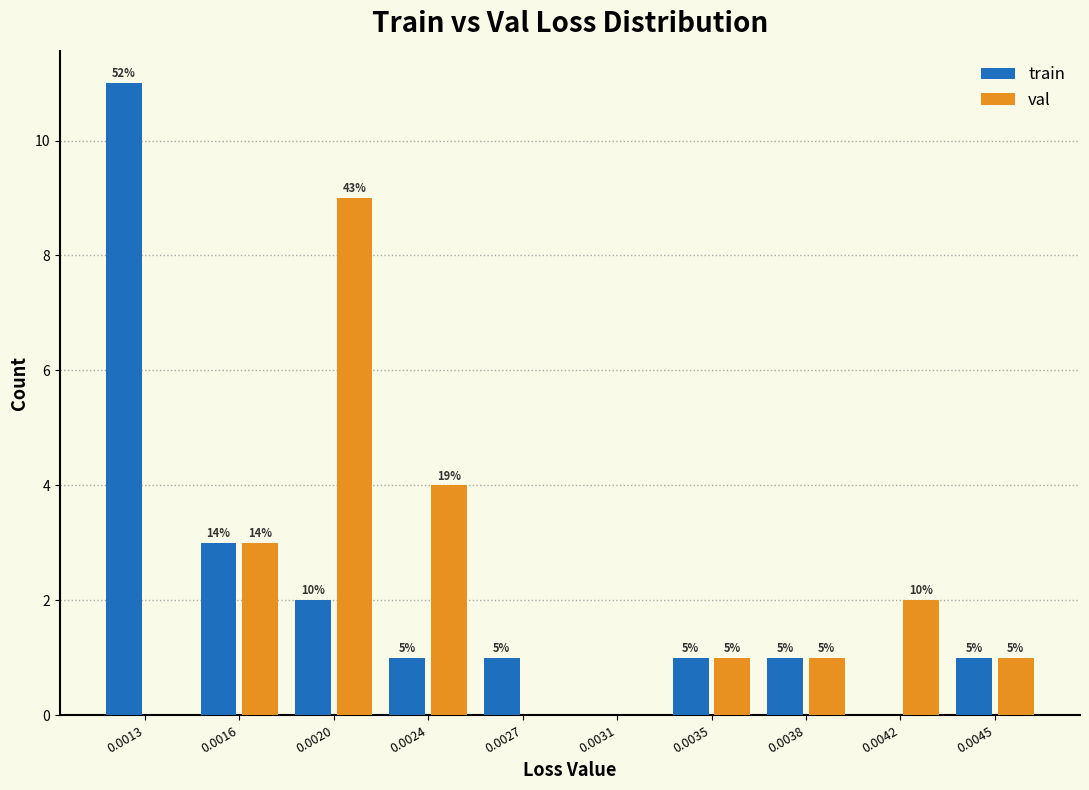

Are the bars grouped side by side (vs. stacked)?

Yes